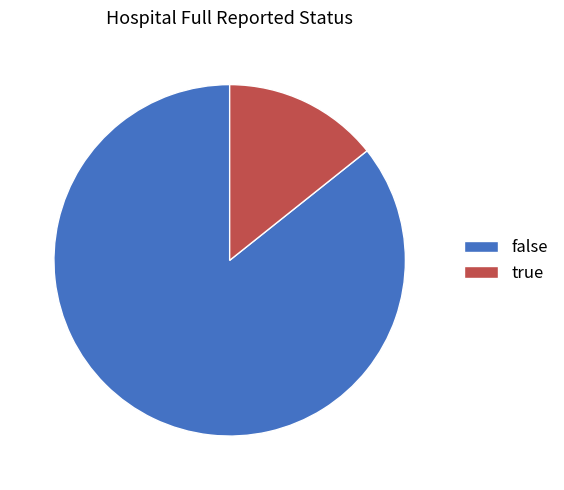

Do false and true together represent more than half of the pie?

Yes